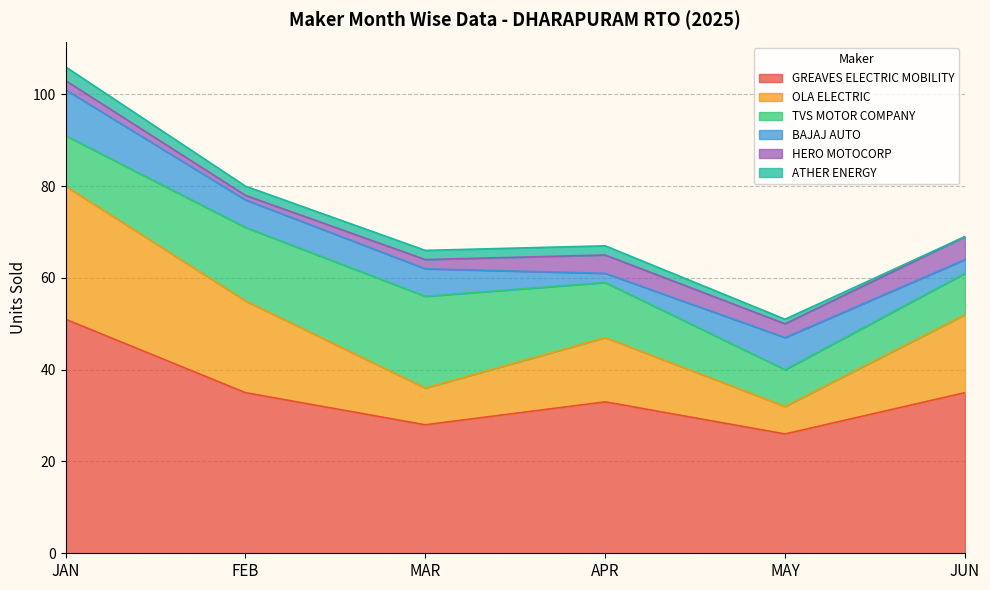

What is the difference between the maximum and minimum values in the TVS MOTOR COMPANY series?

12